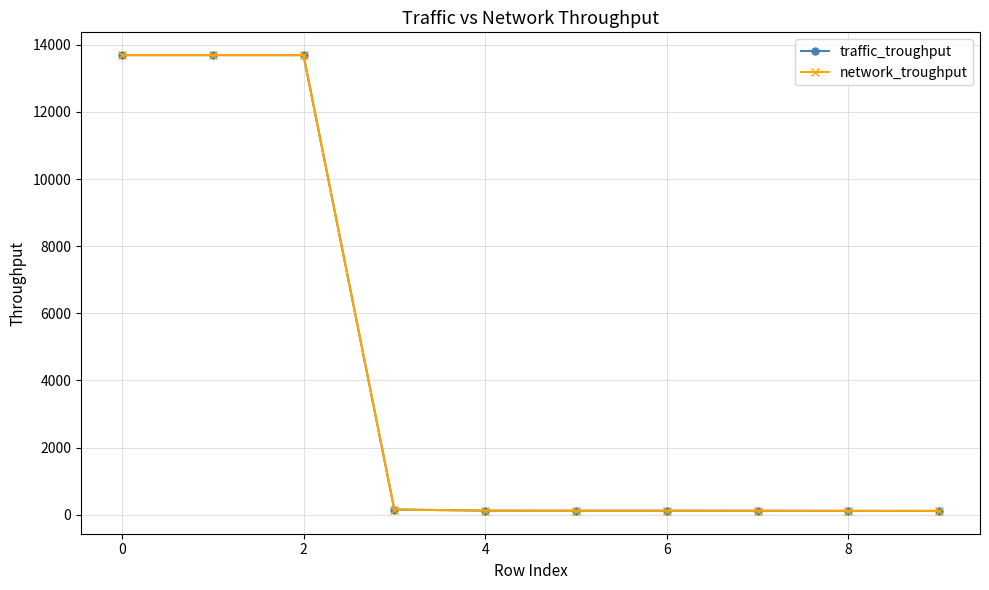

What is the maximum value shown in the chart?

13694.1